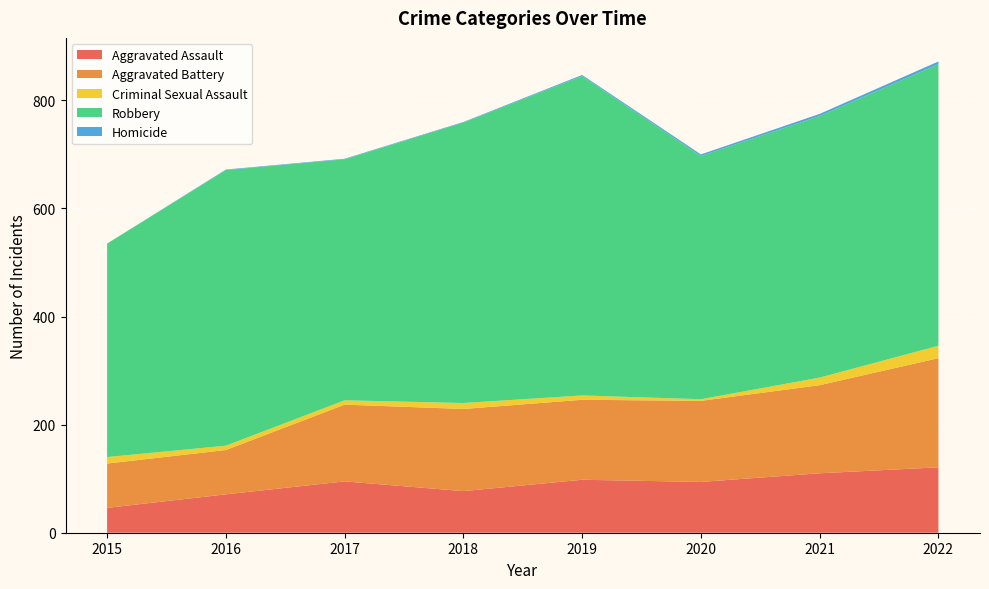

Reading left to right, extract all data points from this chart.

Aggravated Assault: 46	71	95	77	98	94	110	121
Aggravated Battery: 82	82	142	152	148	150	163	202
Criminal Sexual Assault: 12	8	8	11	8	3	14	23
Robbery: 395	510	446	519	591	450	484	521
Homicide: 0	1	1	1	2	3	4	5